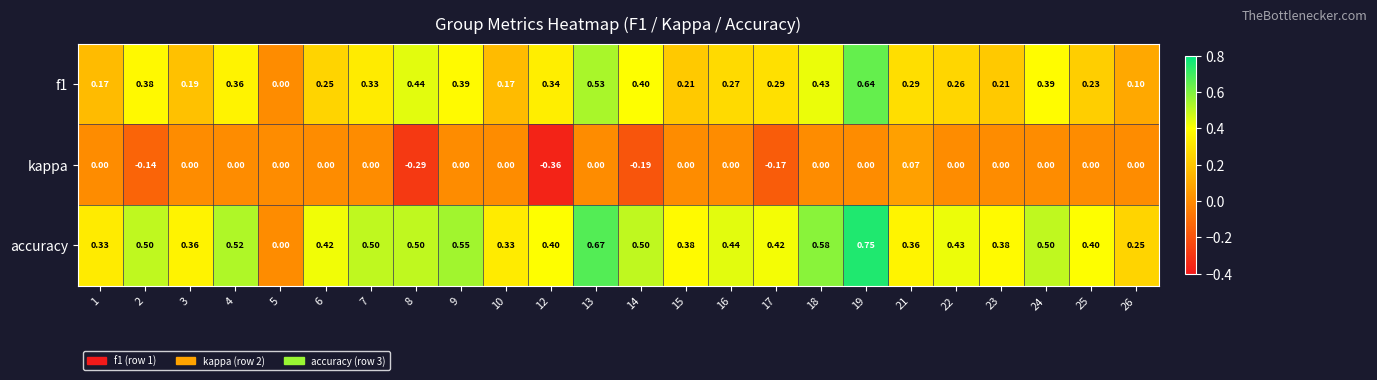

Is the value of accuracy at 15 greater than the value of kappa at 14?

Yes